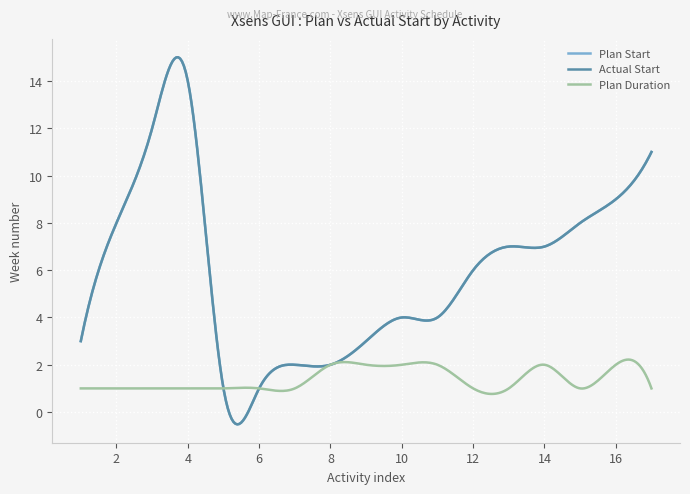

Does the chart have visible grid lines?

Yes